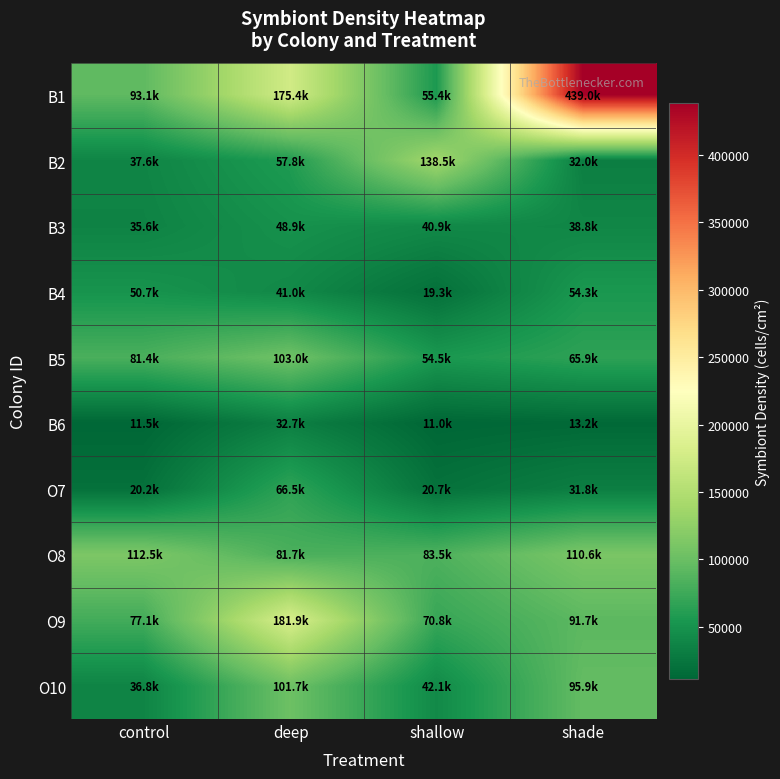

List the series in order of their peak value, lowest first.

B6, B3, B4, O7, O10, B5, O8, B2, O9, B1